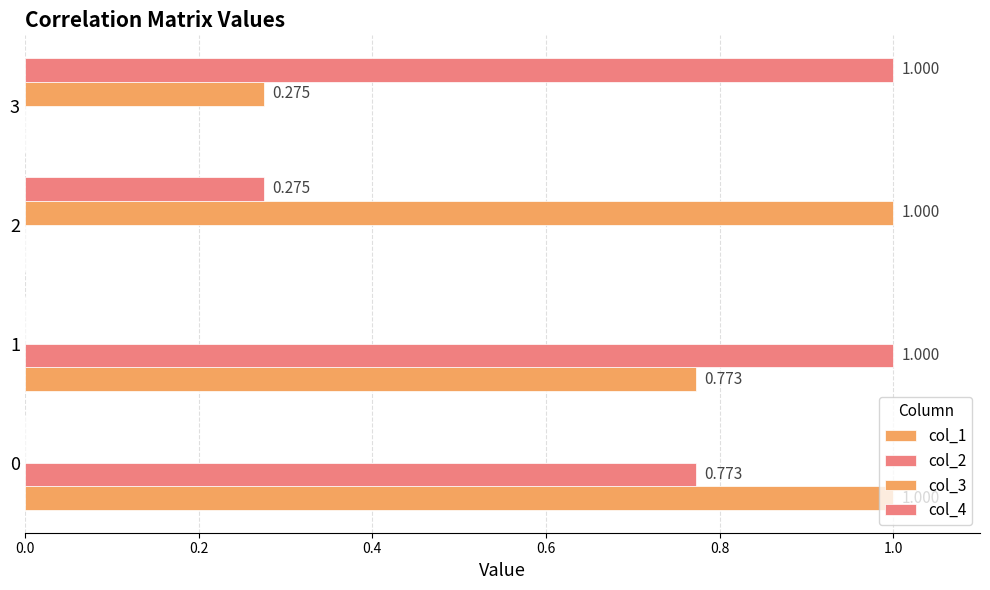

Count the number of data series in this chart.

4